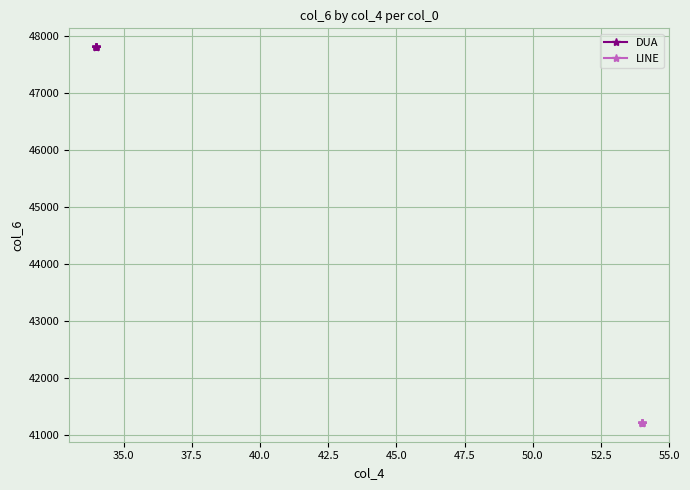

How many lines are shown in the chart?

2